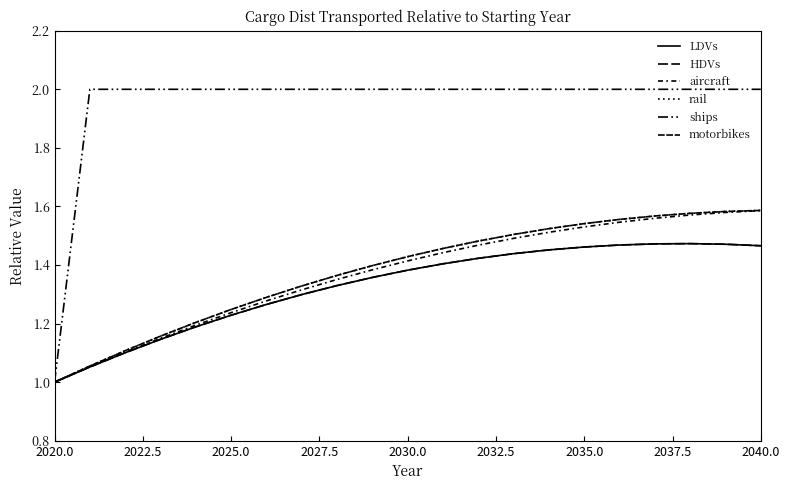

True or false: rail and LDVs cross at least once.

False